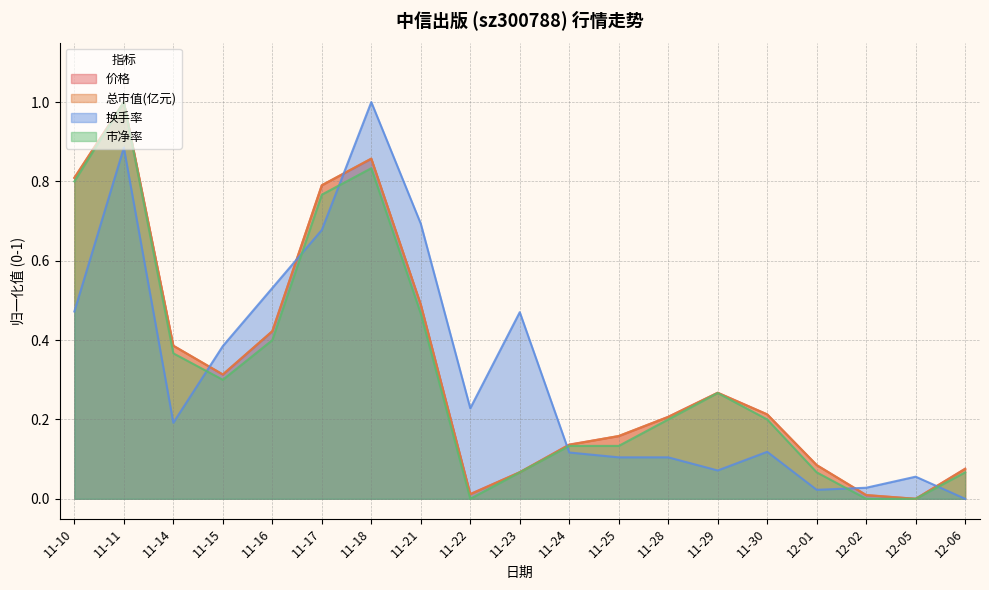

True or false: 总市值(亿元) has a value of 0.0 at 12-02.

False